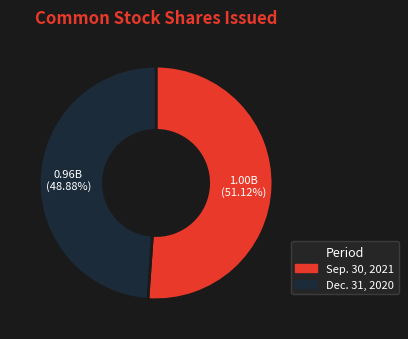

Does any single category account for the majority?

Yes